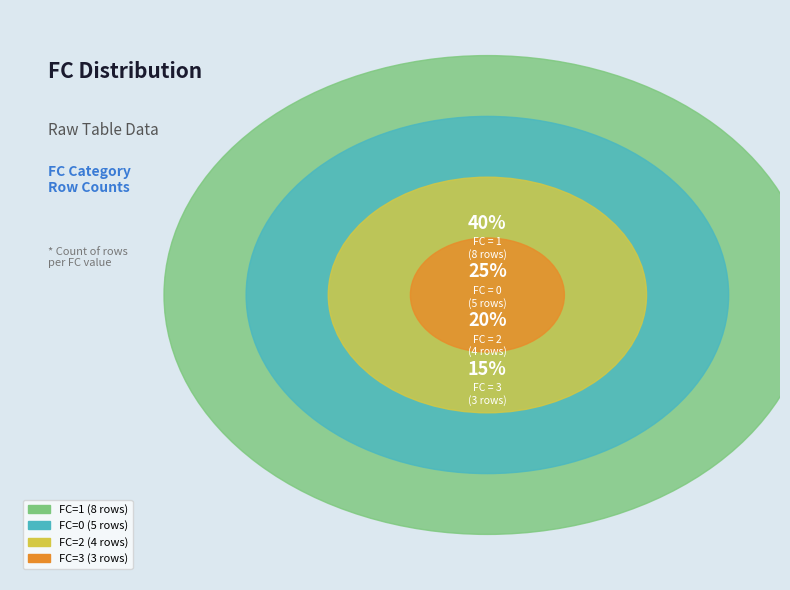

To the nearest percent, what is the combined percentage of 2 and 0?

45%